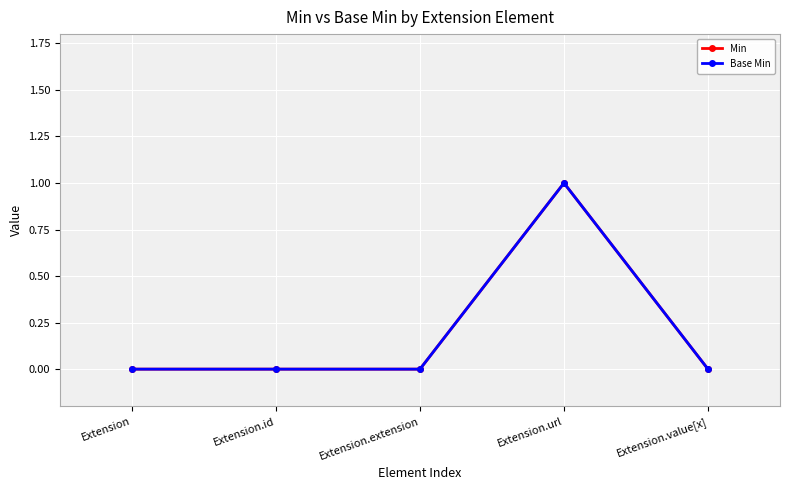

At which category is the sum across all series the highest?

Extension.url